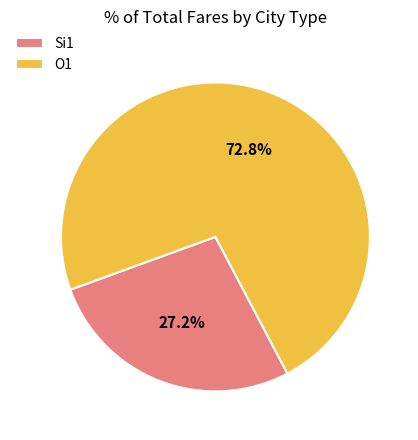

Between O1 and Si1, which is larger?

O1